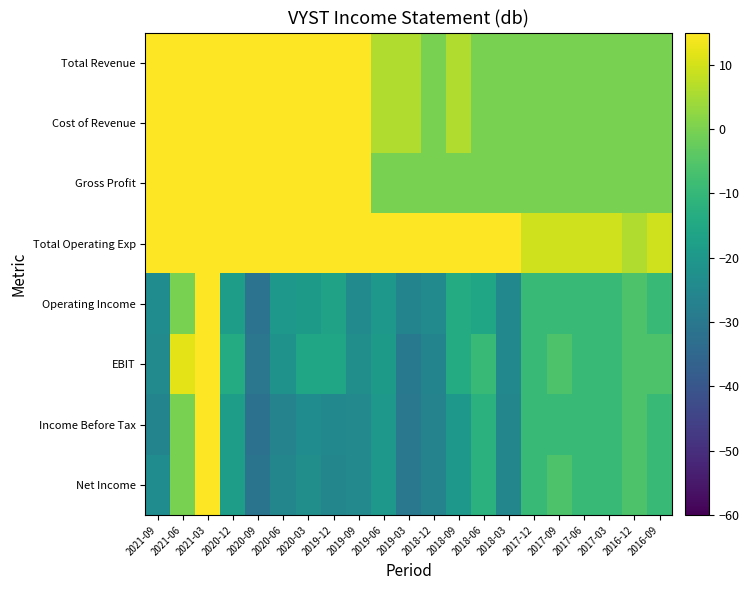

How many categories are shown in the chart?

21